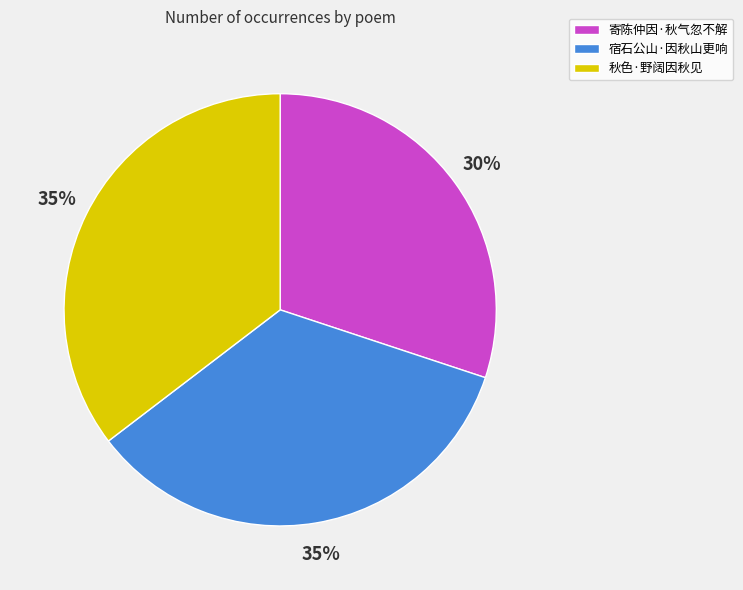

To the nearest percent, what is the average slice percentage?

33%